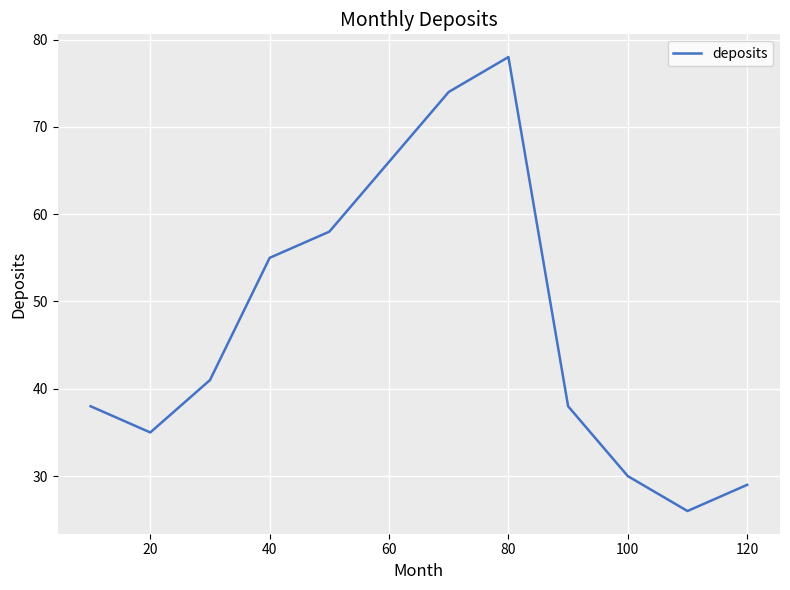

What is the smallest value displayed?

26